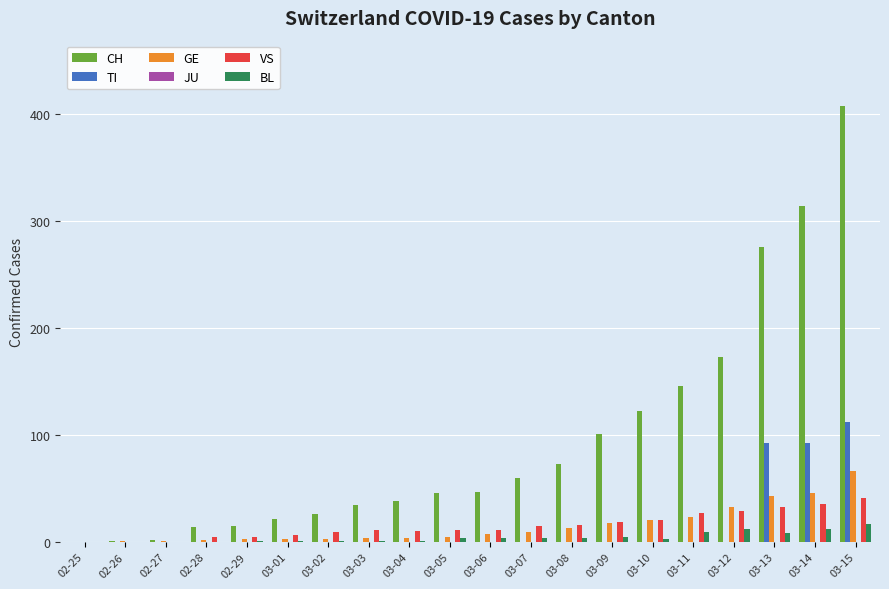

What is the total value across all series at 03-08?

106